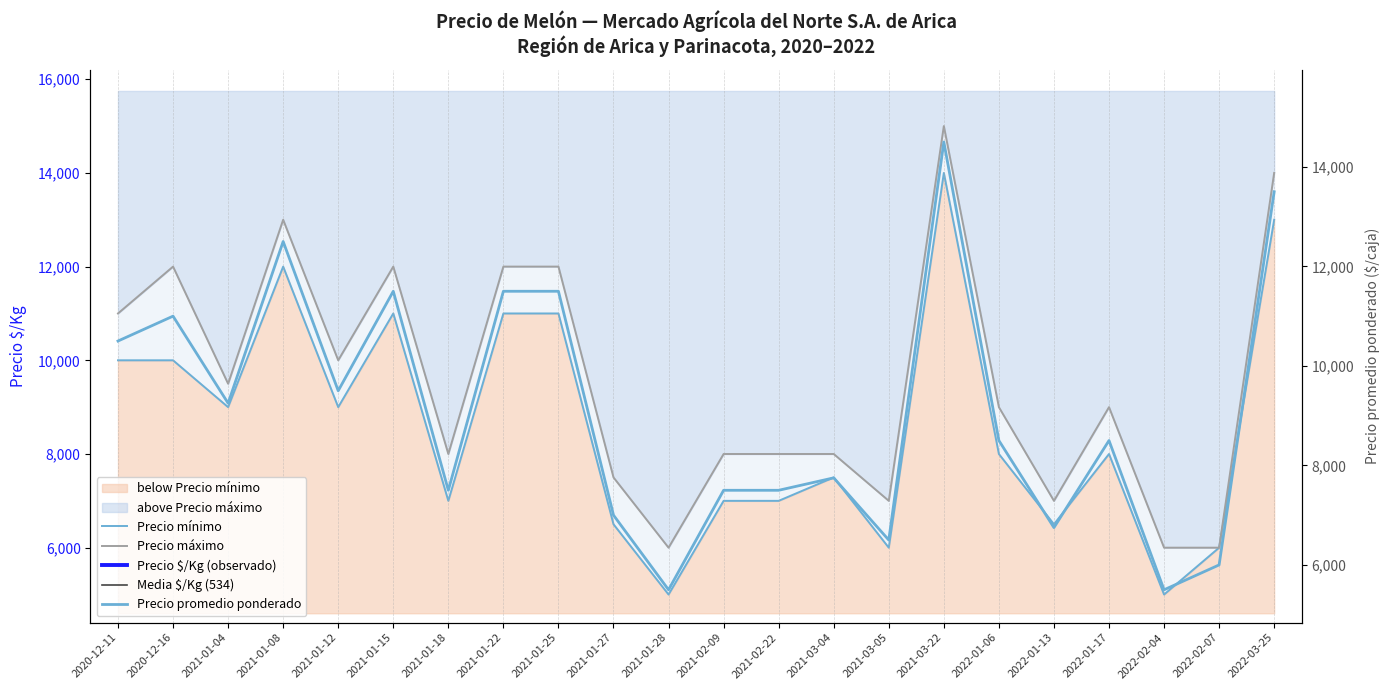

Reading right to left, transcribe all the data shown in this chart.

Precio $/Kg: 750	250	229	708	375	472	806	361	431	312	312	229	389	821	639	417	958	792	694	771	458	583
Precio promedio ponderado: 13500	6000	5500	8500	6750	8500	14500	6500	7750	7500	7500	5500	7000	11500	11500	7500	11500	9500	12500	9250	11000	10500
Precio máximo: 14000	6000	6000	9000	7000	9000	15000	7000	8000	8000	8000	6000	7500	12000	12000	8000	12000	10000	13000	9500	12000	11000
Precio mínimo: 13000	6000	5000	8000	6500	8000	14000	6000	7500	7000	7000	5000	6500	11000	11000	7000	11000	9000	12000	9000	10000	10000